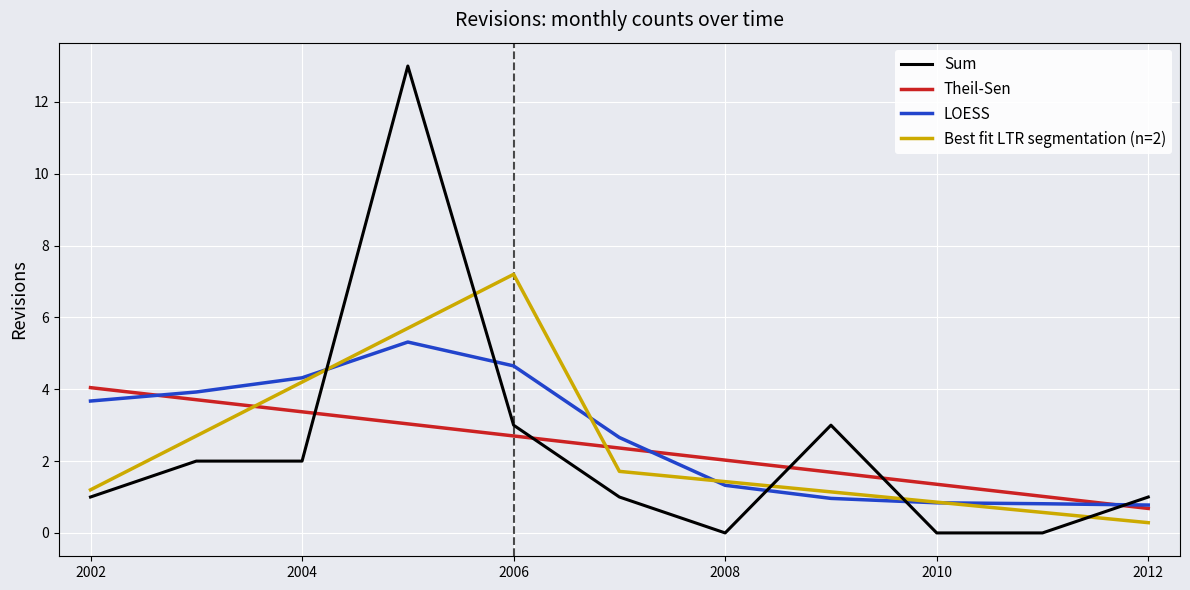

Rank the series by their maximum value, from lowest to highest.

Theil-Sen, LOESS, Best fit LTR segmentation (n=2), Sum